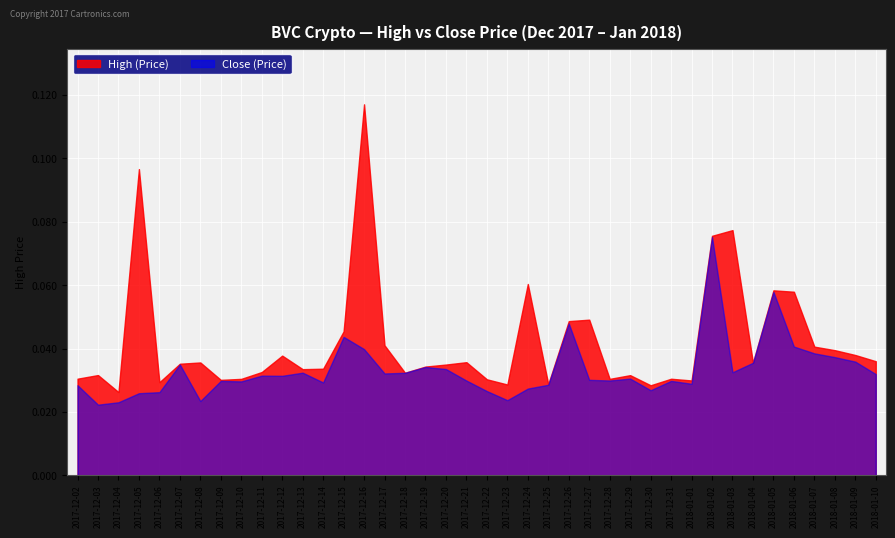

Which series has the largest range (max minus min)?

High (Price)